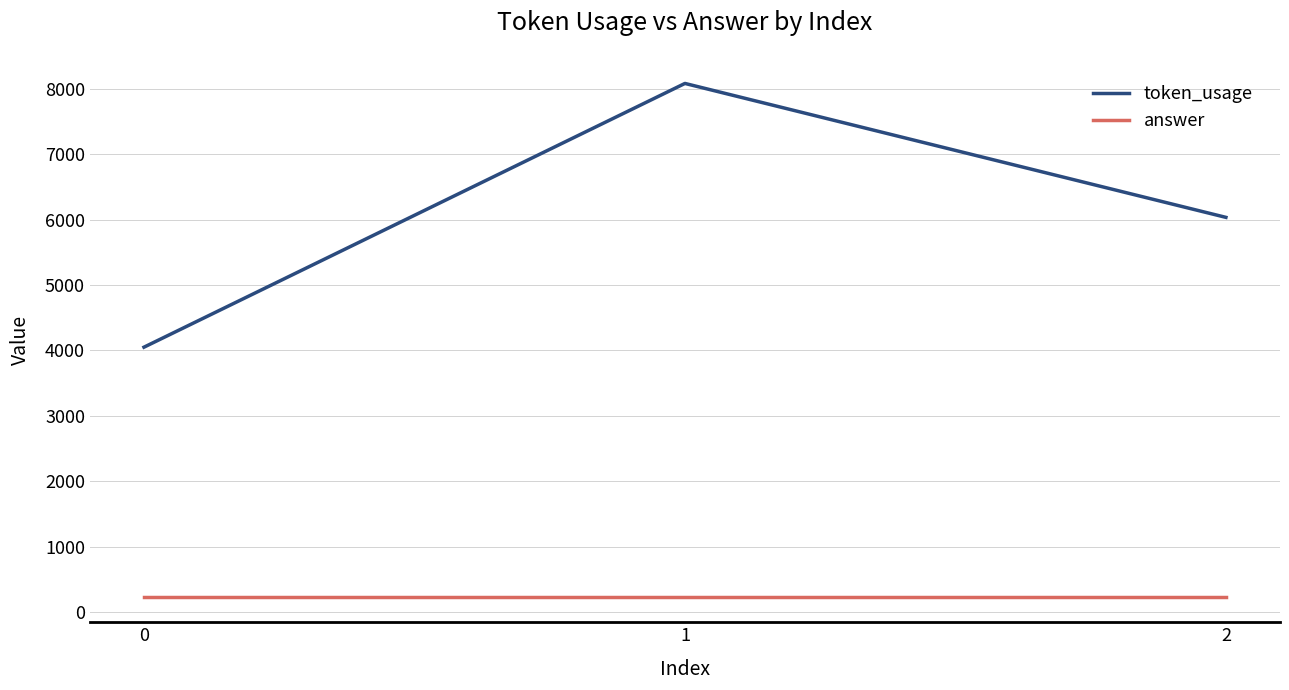

What is the average value of the answer series?

236